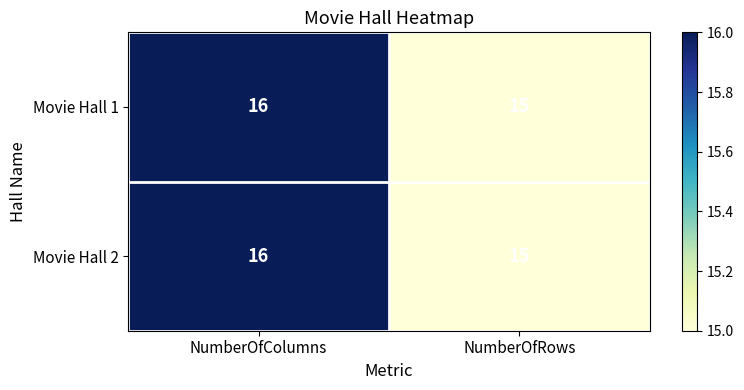

What is the maximum value shown in the chart?

16